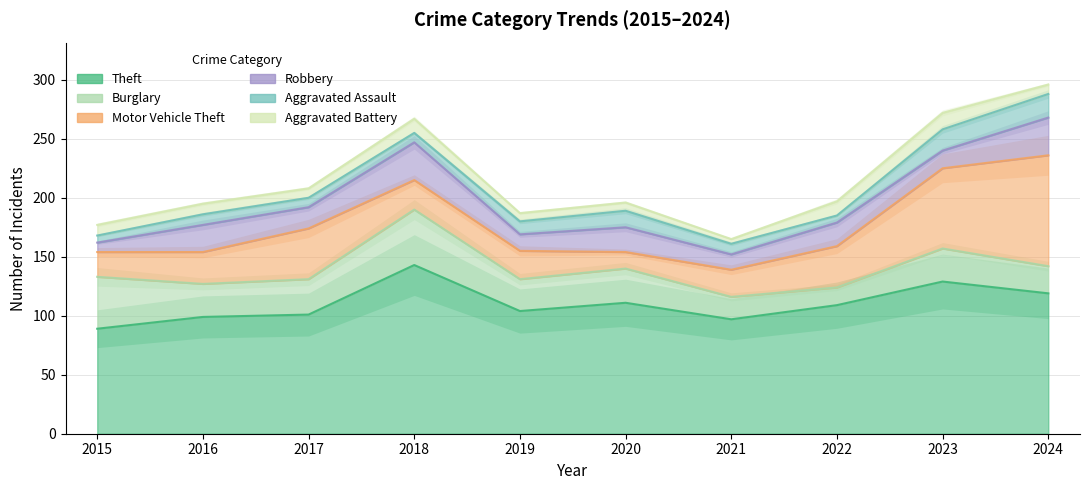

At which label does Burglary first exceed 28?

2015